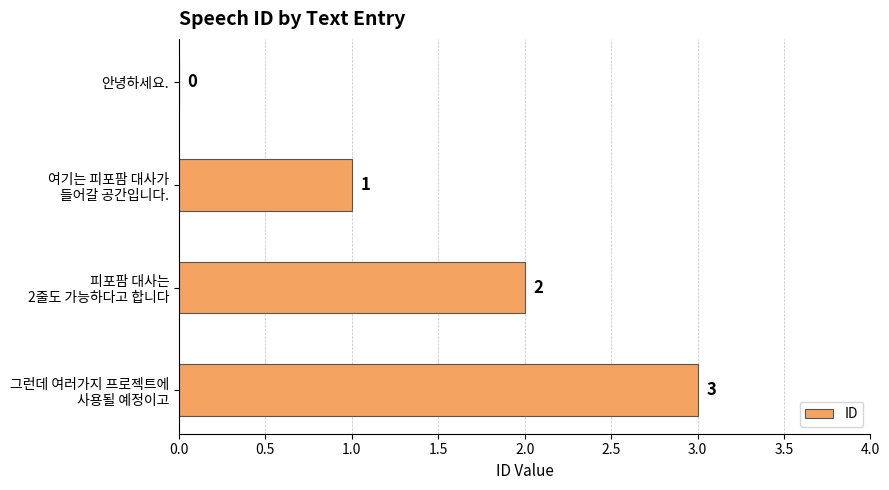

True or false: the data shows 0 at 안녕하세요..

True